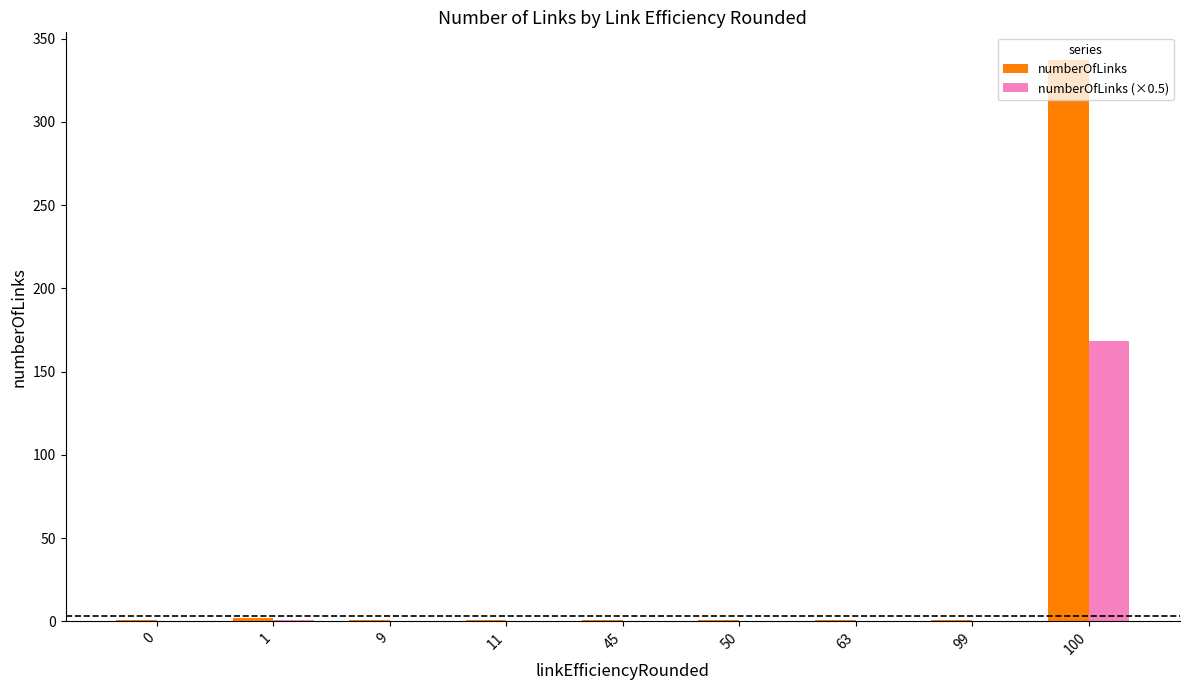

Which series has the largest total across all categories?

numberOfLinks